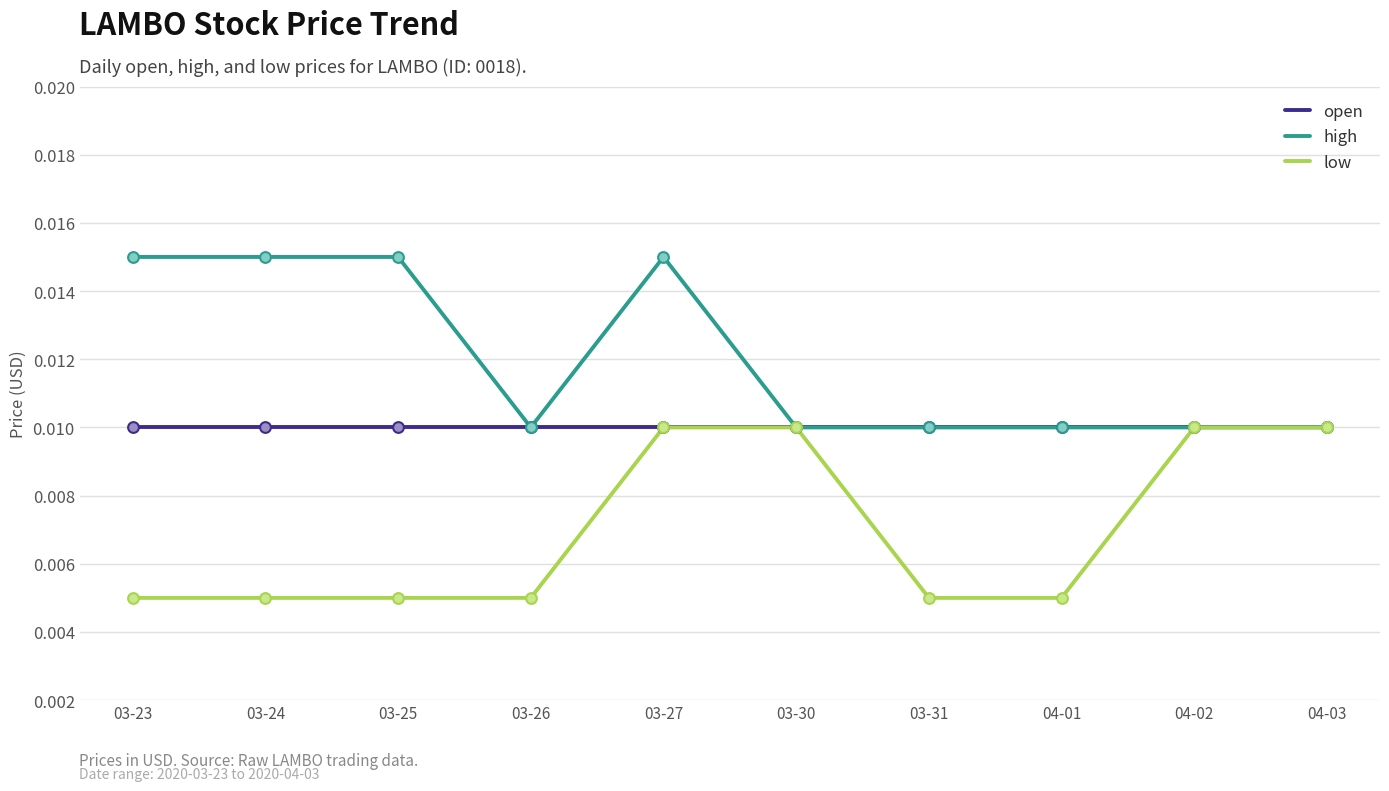

At which category is the sum across all series the highest?

03-27